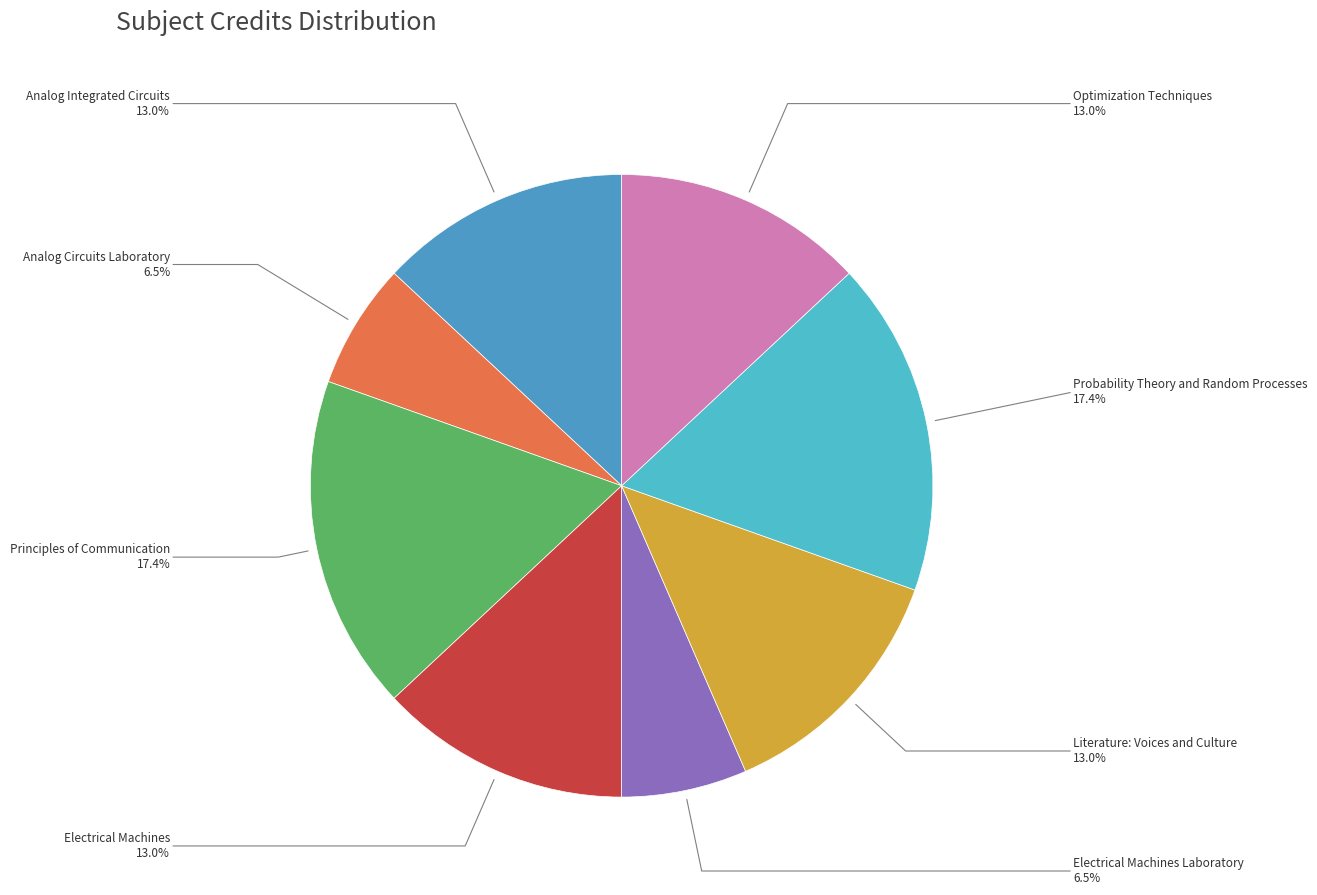

What percentage is NOT represented by Literature: Voices and Culture?

87.0%